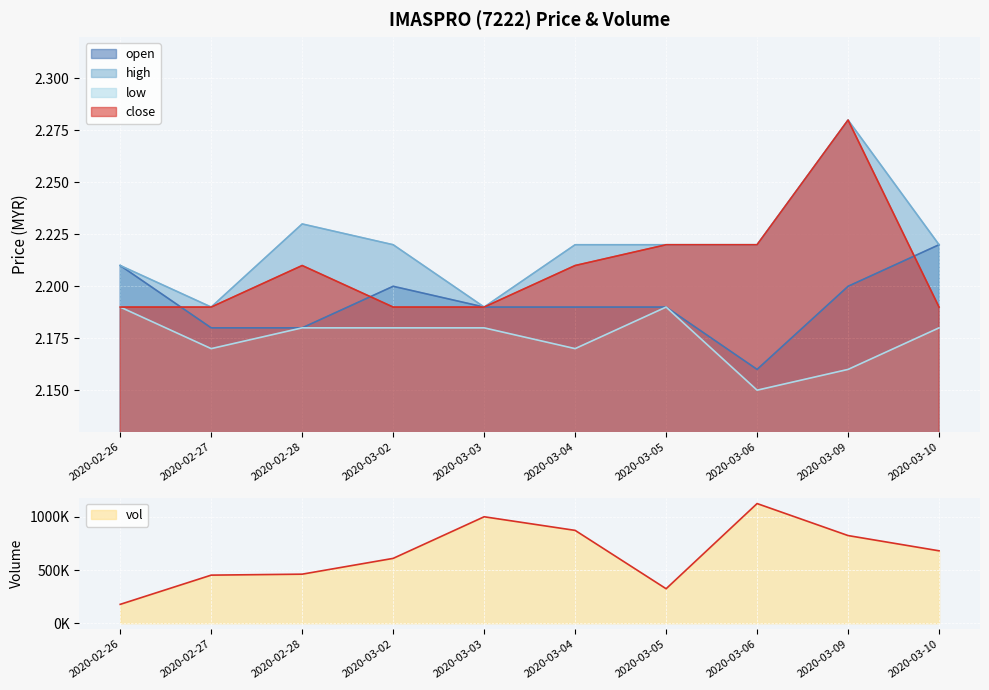

What is the label of the 7th point from the right?

2020-03-02